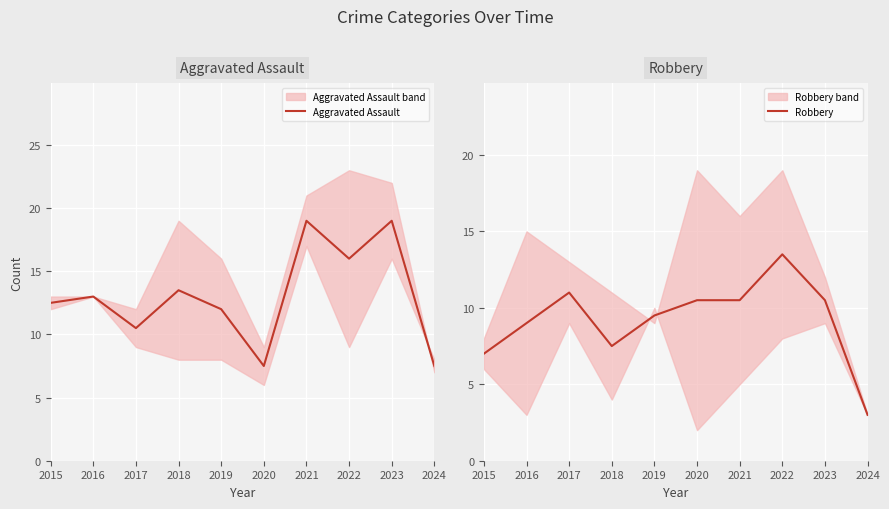

Where does the Robbery series first go above 10?

2017